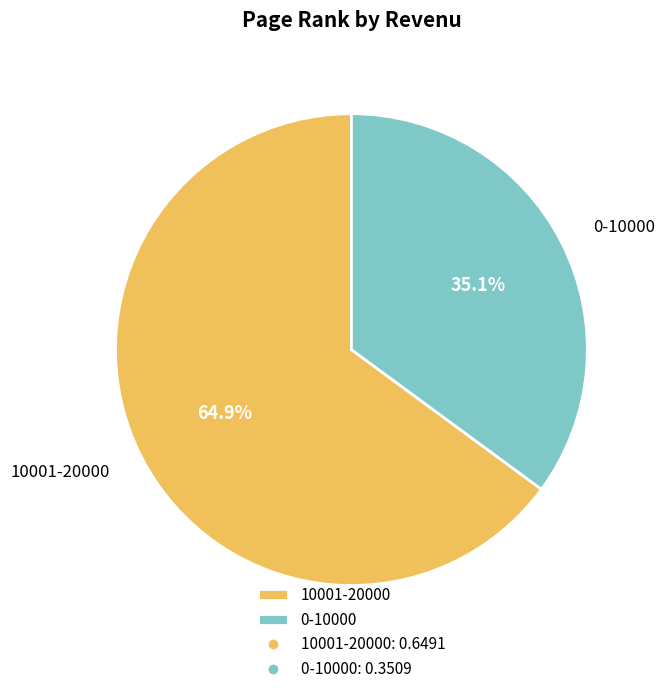

Which category has the smallest portion of the pie?

0-10000